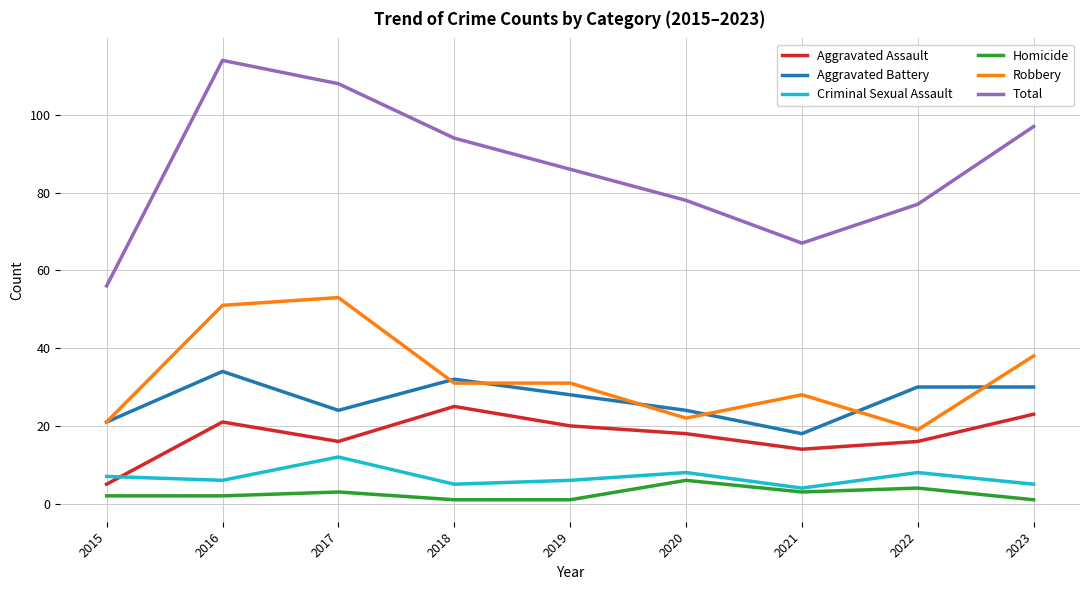

What are all the series names shown in the legend?

Aggravated Assault, Aggravated Battery, Criminal Sexual Assault, Homicide, Robbery, Total